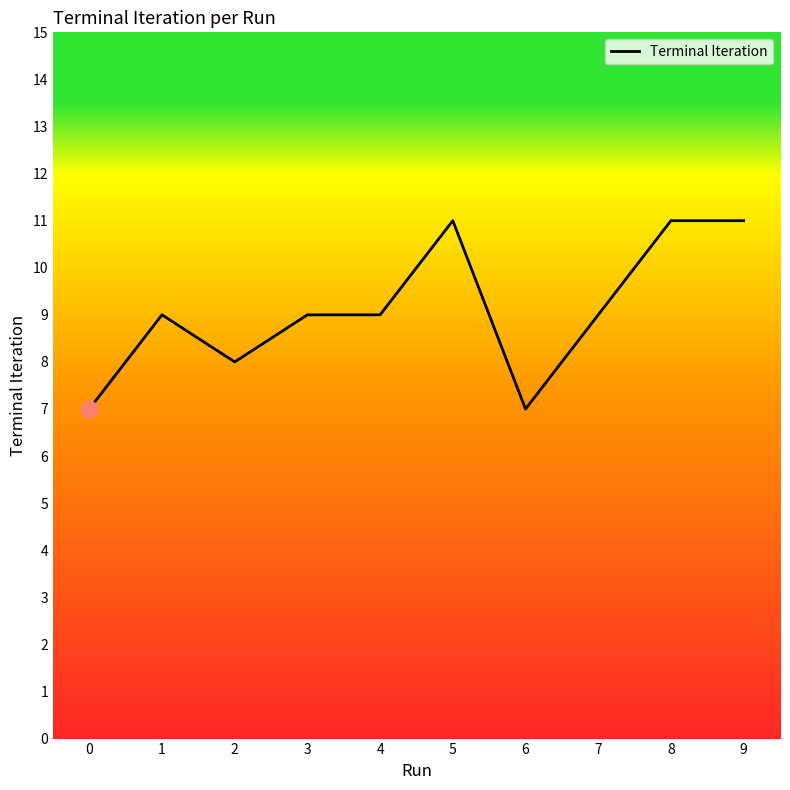

Reading left to right, list all the values displayed in this chart.

0=7	1=9	2=8	3=9	4=9	5=11	6=7	7=9	8=11	9=11